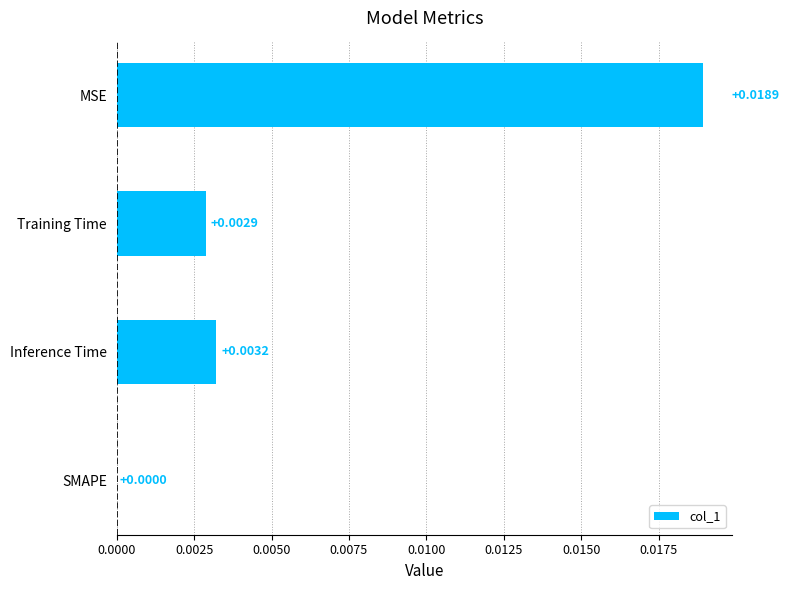

At which label is the value closest to 0?

SMAPE